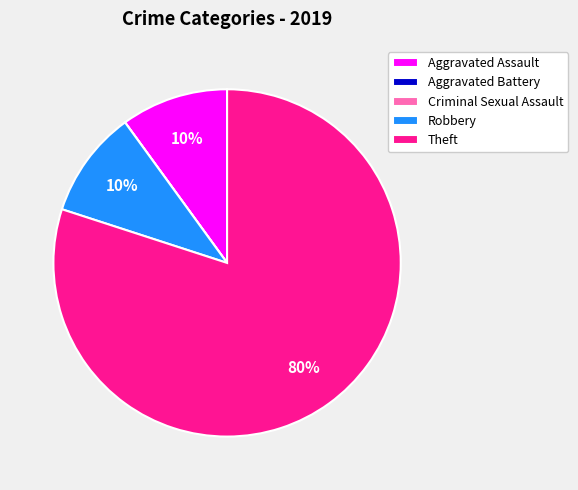

To the nearest percent, what portion does Robbery represent?

10%